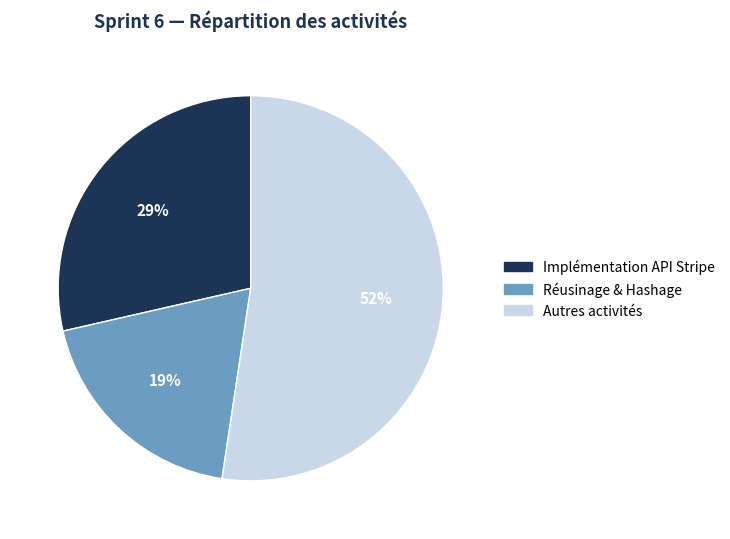

Is there a majority slice in this chart?

Yes